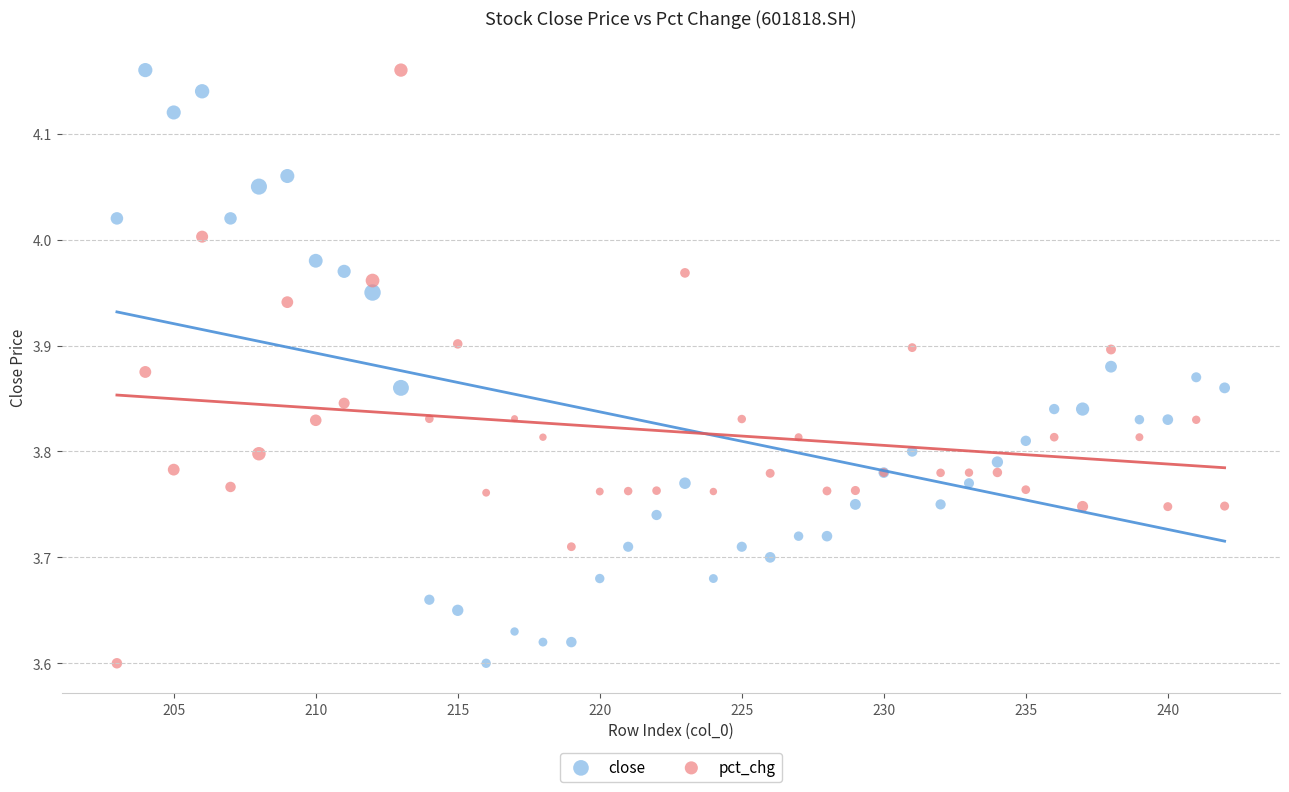

What is the X range (max minus min) for the scatter plot?

39.0